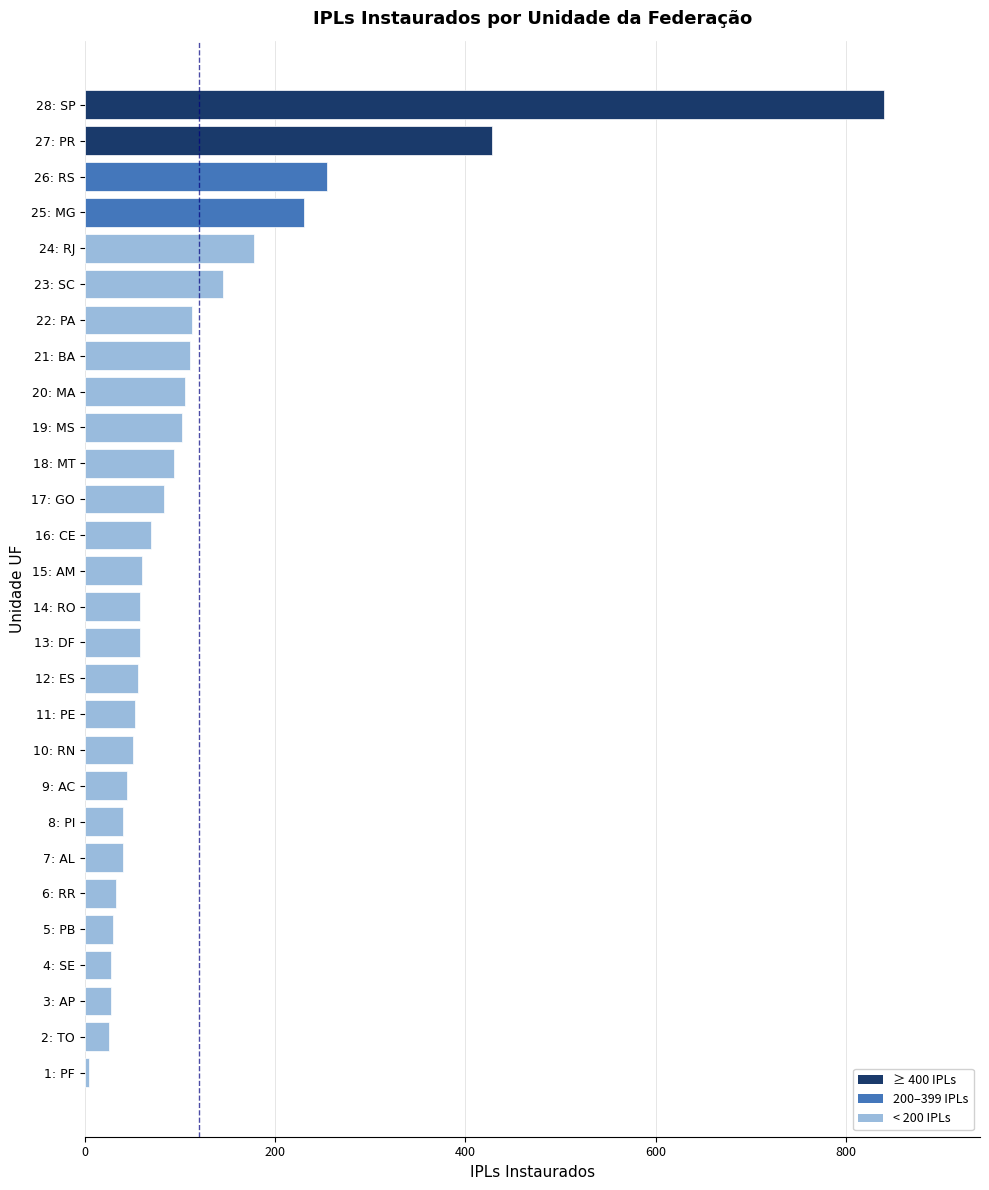

What is the change in value from 2: TO to 28: SP?

+815